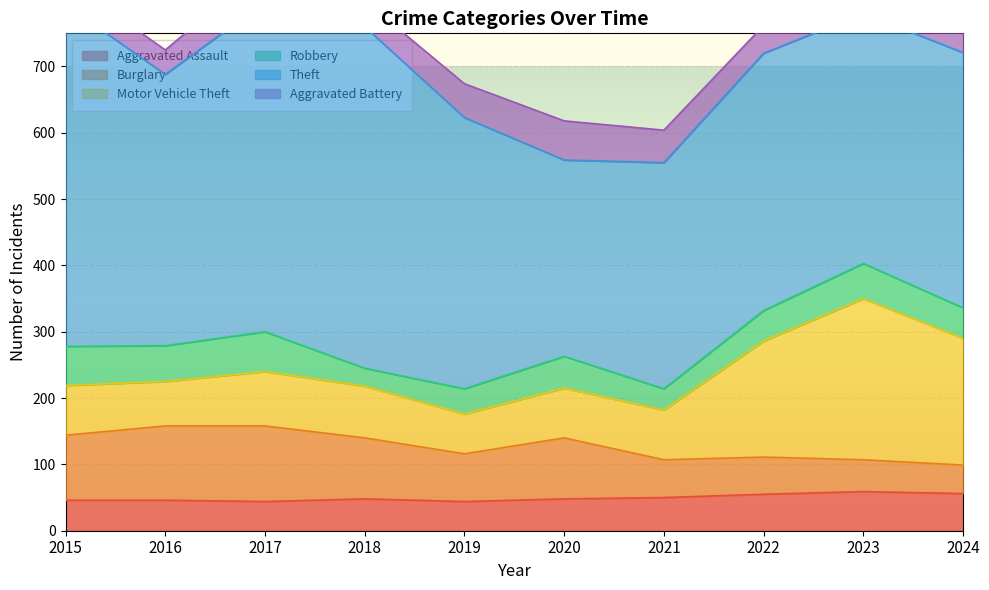

Between 2019 and 2016, which is larger?

2016